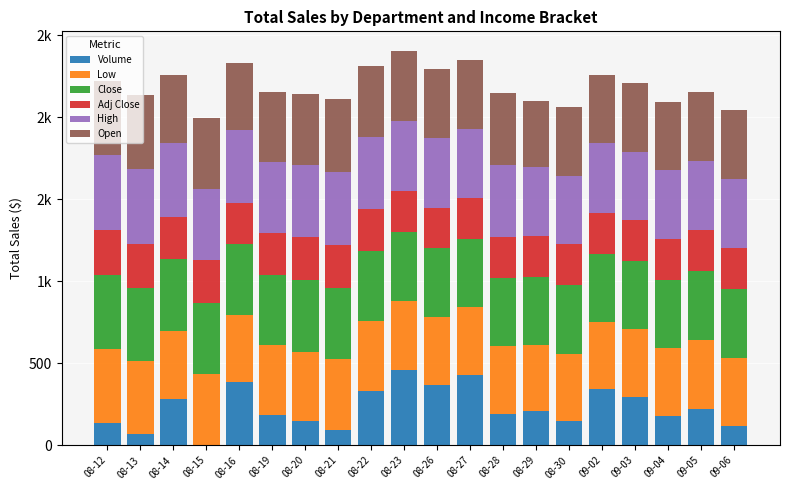

Are the bars horizontal?

No